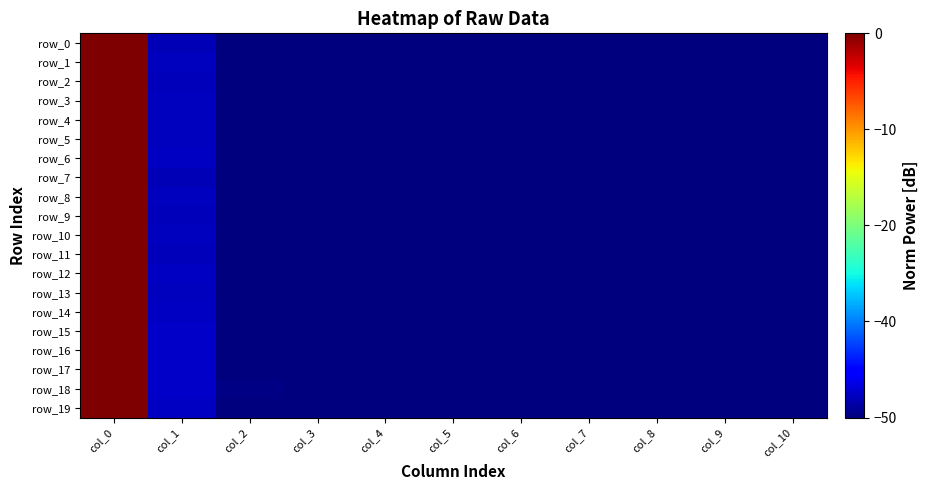

Which series has the largest range (max minus min)?

row_0